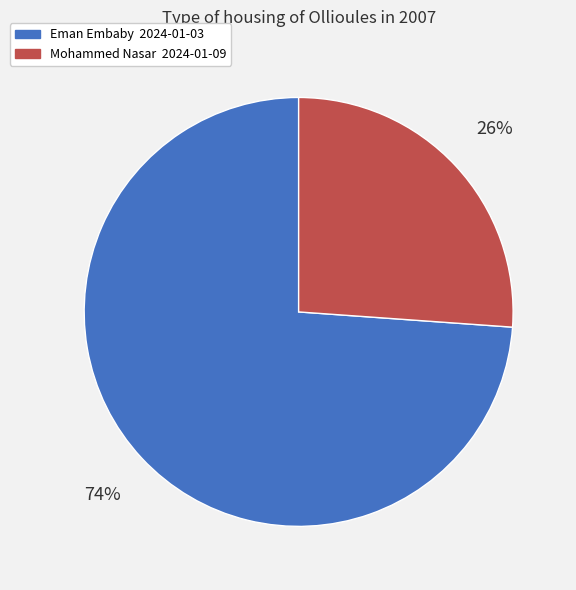

True or false: Mohammed Nasar 2024-01-09 accounts for 26% of the total.

True